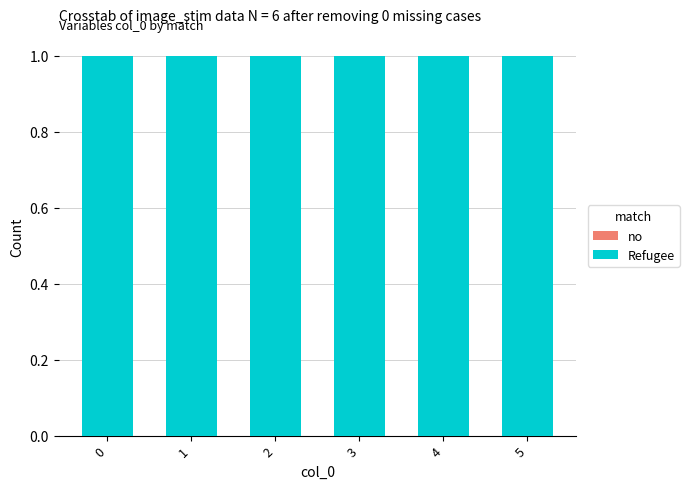

What is the difference between the highest and lowest values at 5?

1